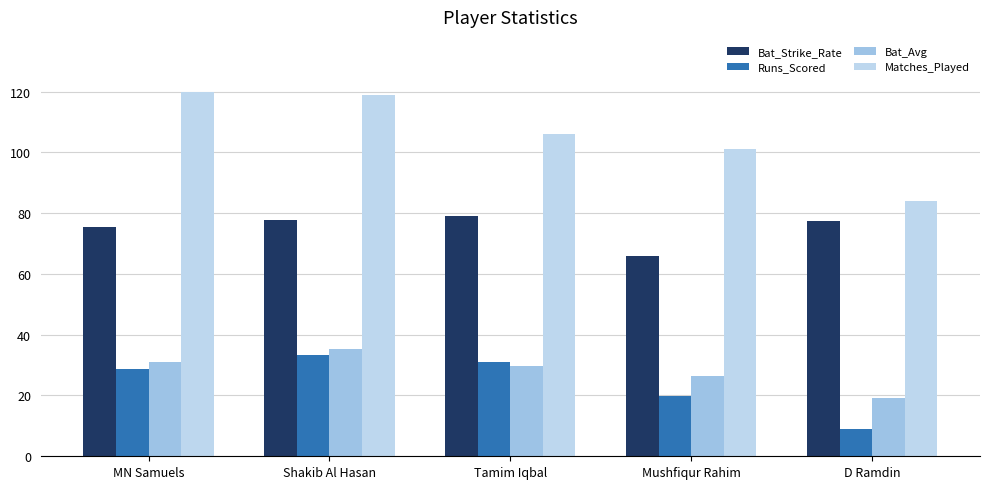

What is the total value across all series at Tamim Iqbal?

245.9